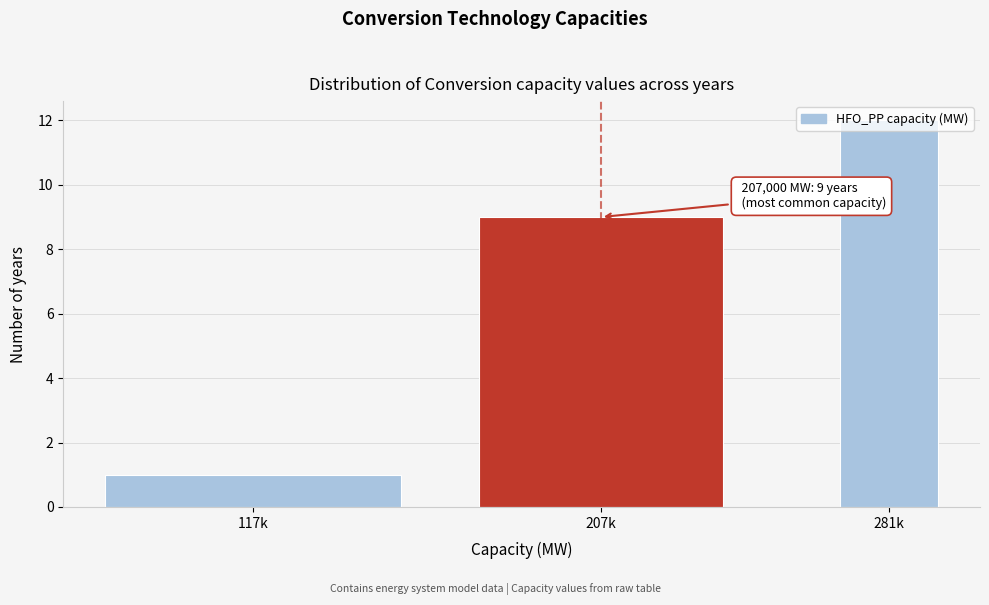

What is the difference between the second highest and minimum values?

8